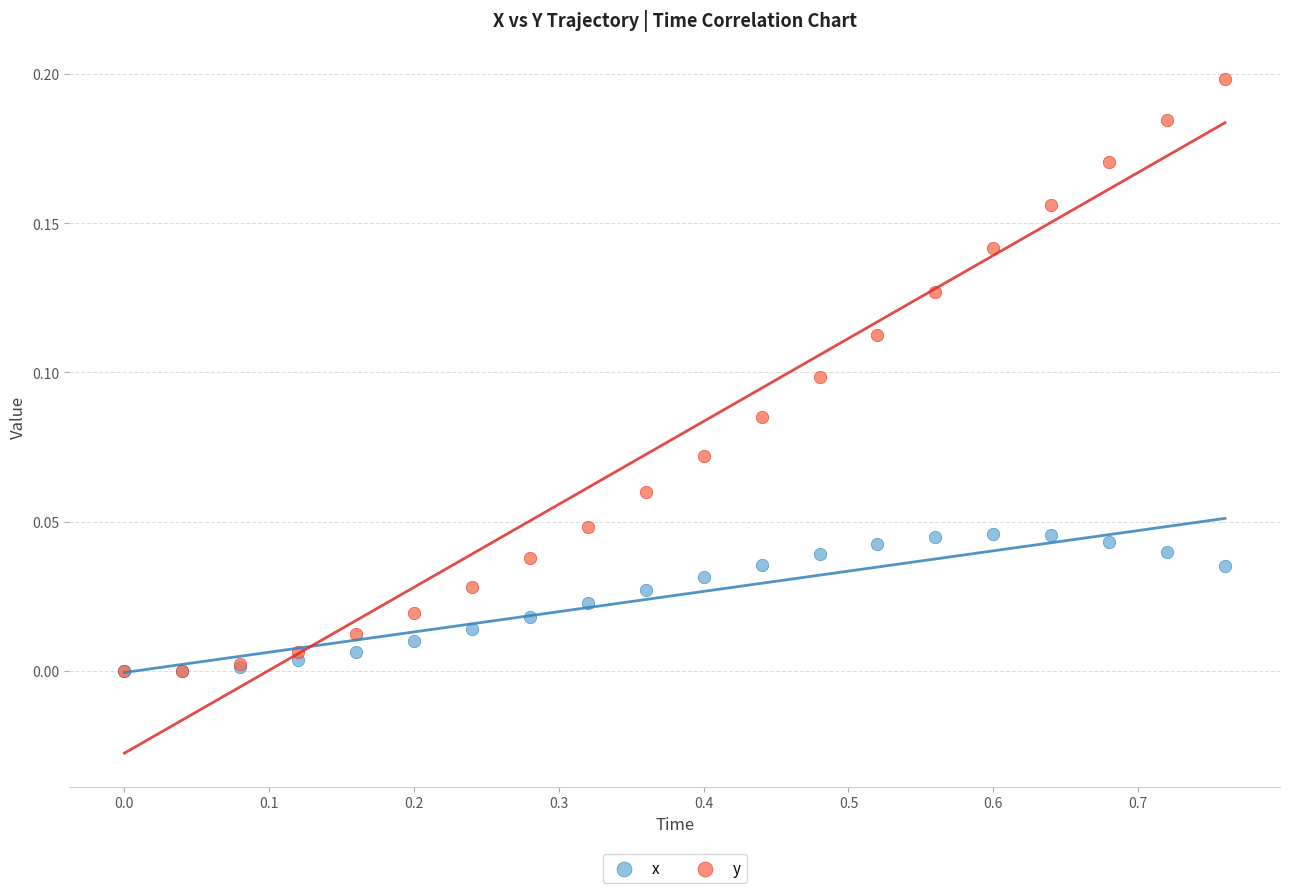

What are all the series names shown in the legend?

x, y